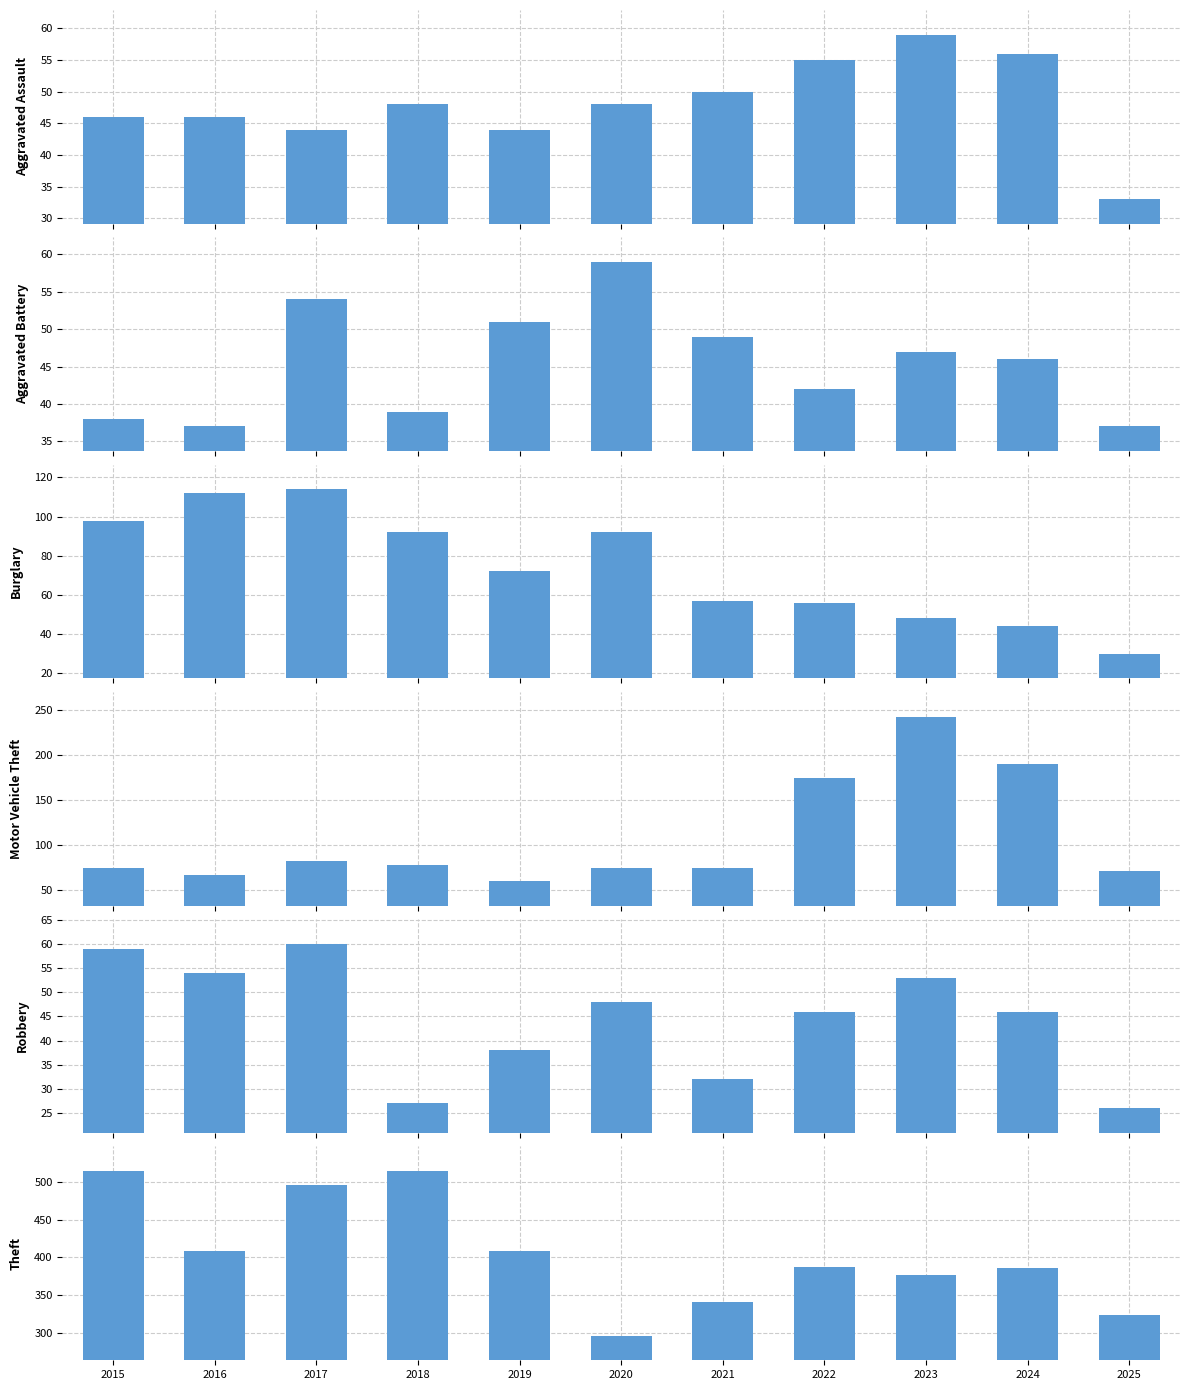

The value of Burglary at 2017 is 39. True or false?

False